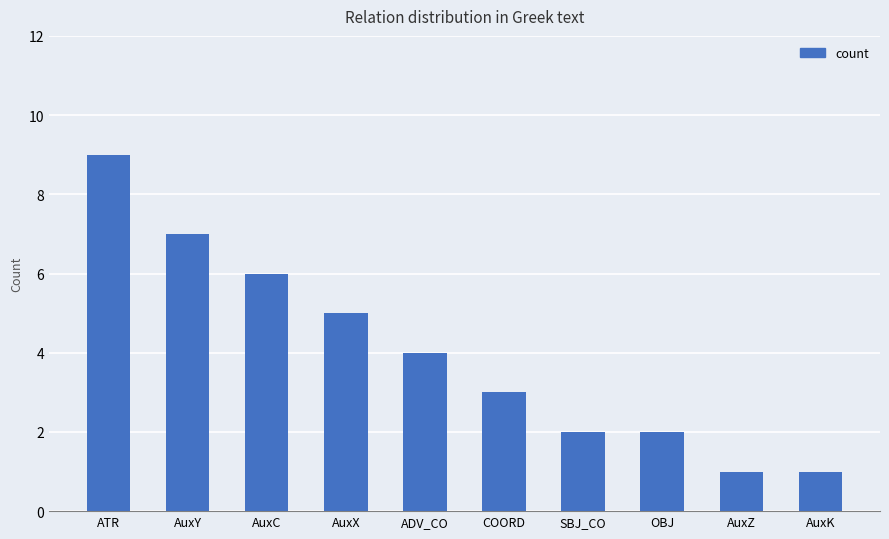

The chart shows a value of 7 at AuxY. True or false?

True